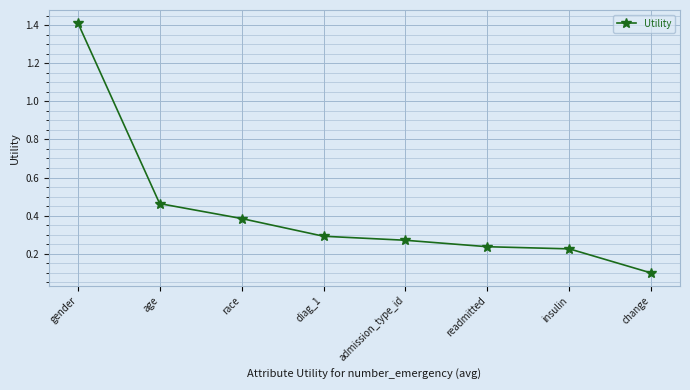

True or false: there are more than 2 points higher than both neighbors.

False